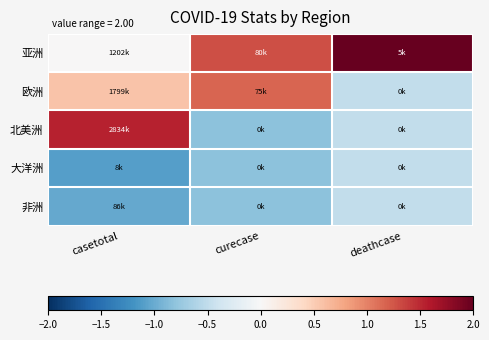

At casetotal, list the series in order from smallest to largest.

大洋洲, 非洲, 亚洲, 欧洲, 北美洲